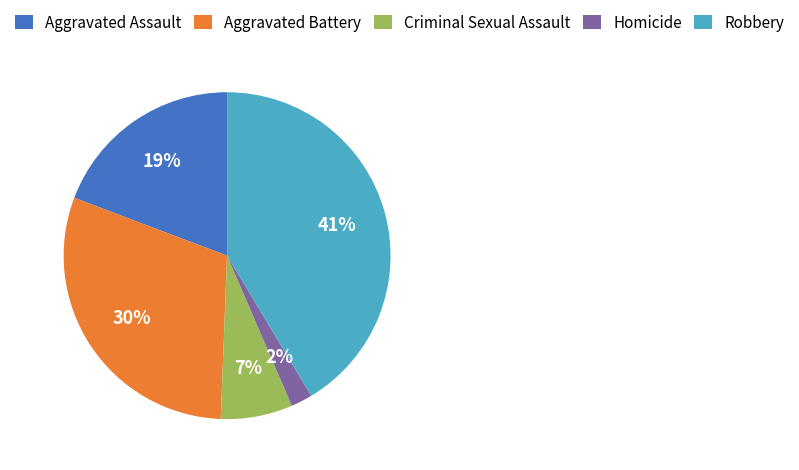

Combined, do Homicide and Aggravated Assault account for over 50%?

No